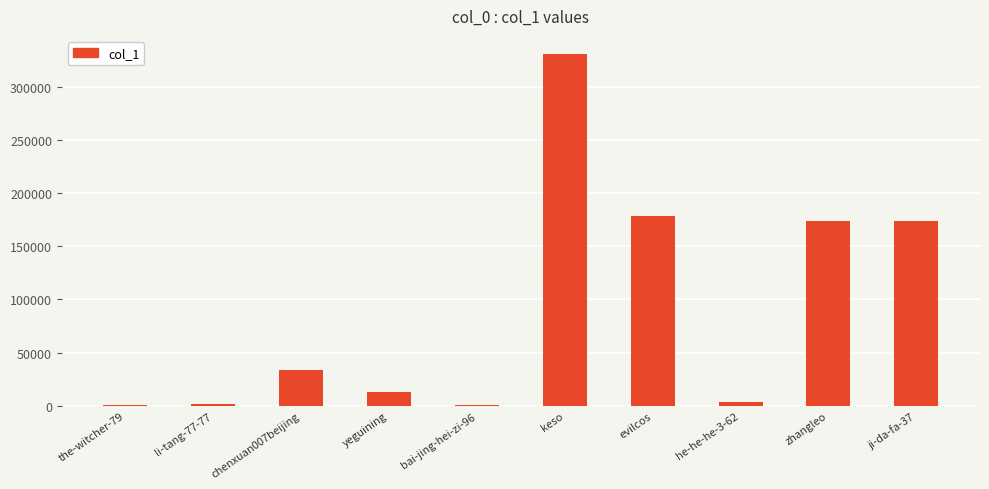

What is the maximum value shown in the chart?

331050